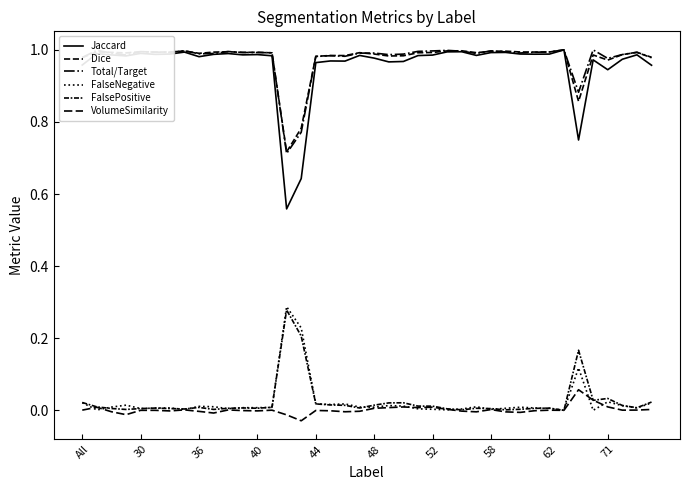

True or false: Total/Target and FalseNegative cross at least once.

False